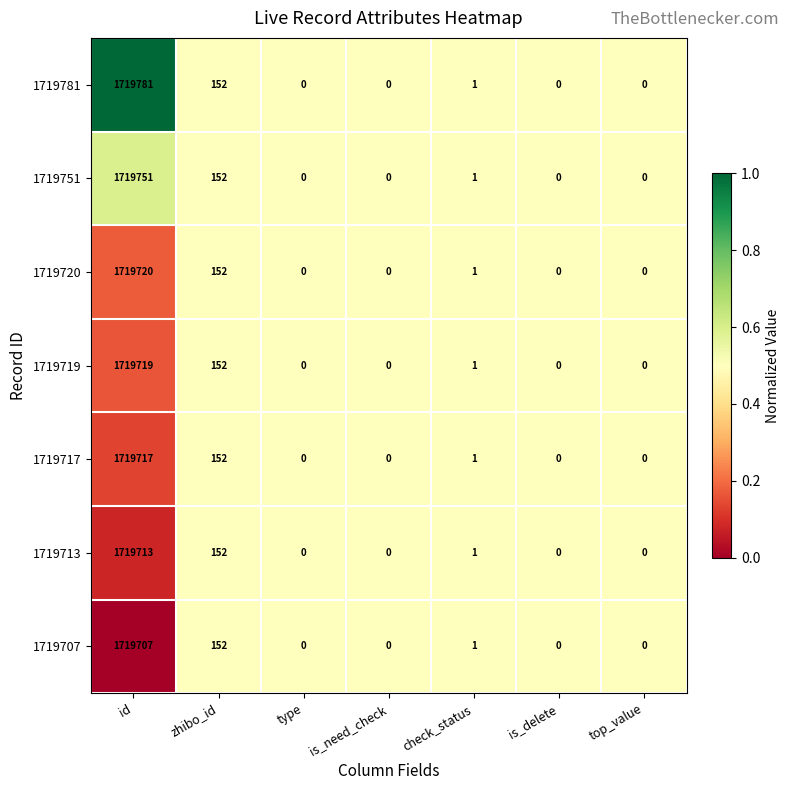

At which label does 1719719 reach its peak?

id